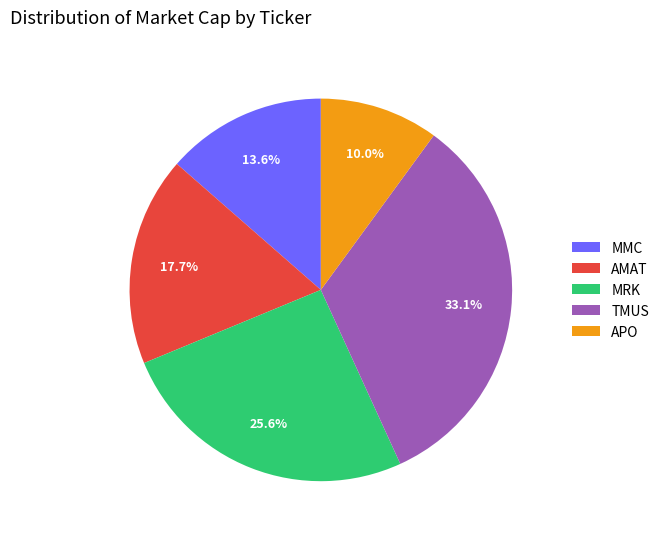

What is the total percentage of AMAT and MRK?

43.3%